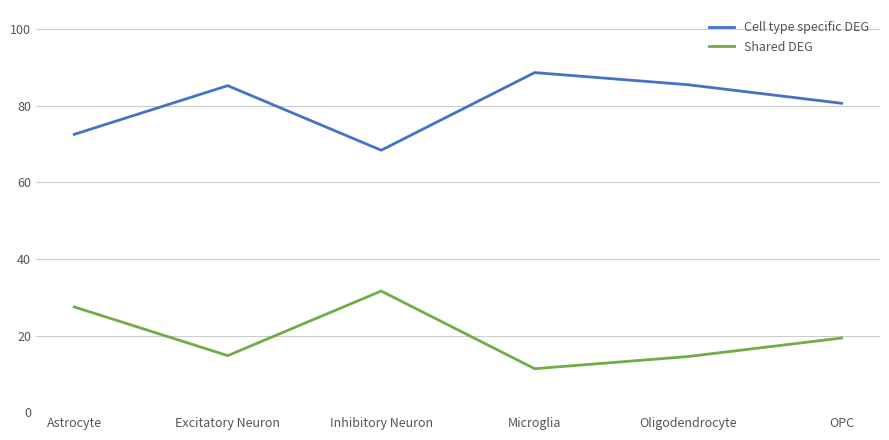

True or false: Shared DEG and Cell type specific DEG cross at least once.

False